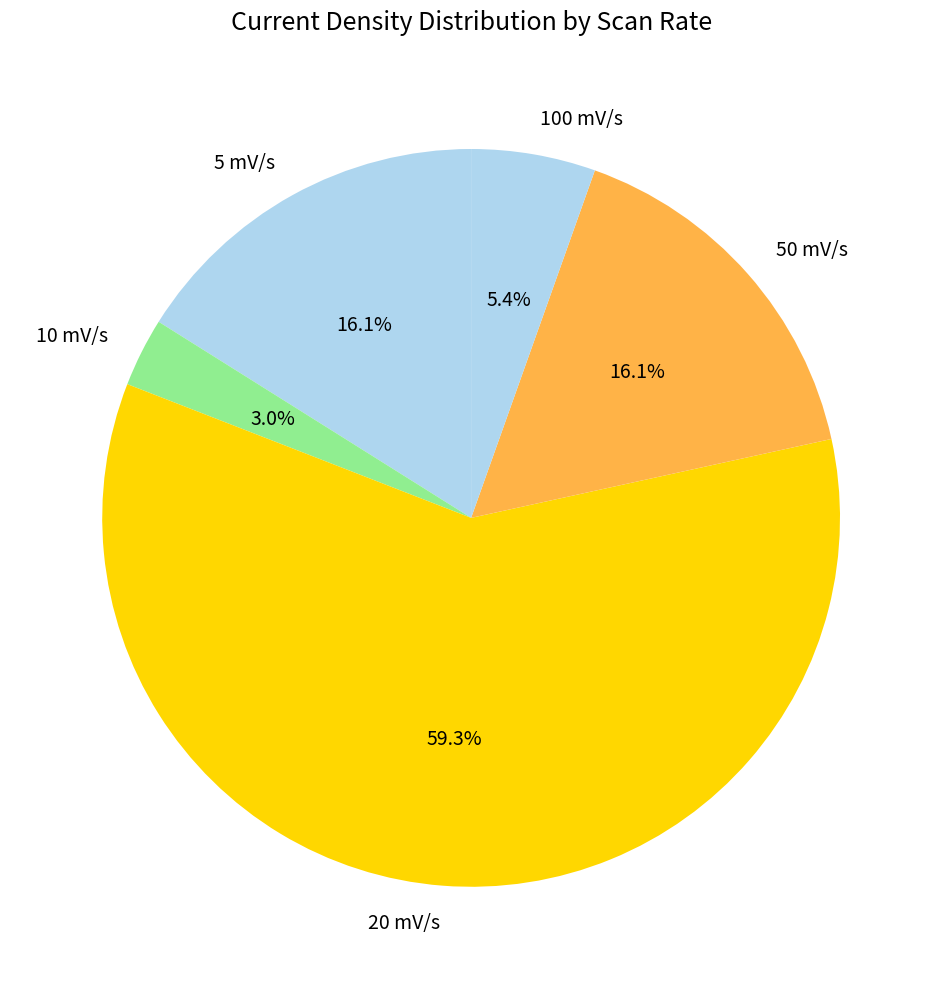

How many segments does this pie chart have?

5